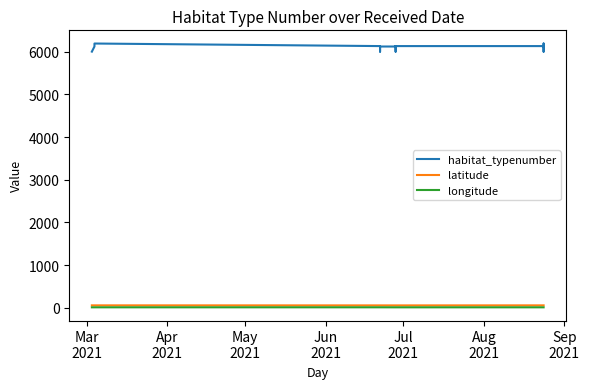

Is it true that habitat_typenumber equals 10188.3 at 12?

False